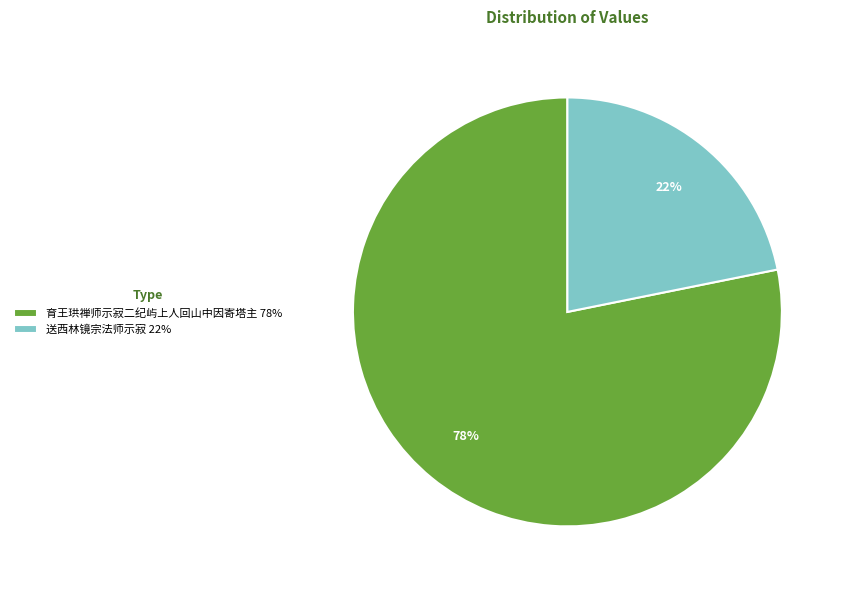

Combined, do 送西林镜宗法师示寂 22% and 育王珙禅师示寂二纪屿上人回山中因寄塔主 78% account for over 50%?

Yes